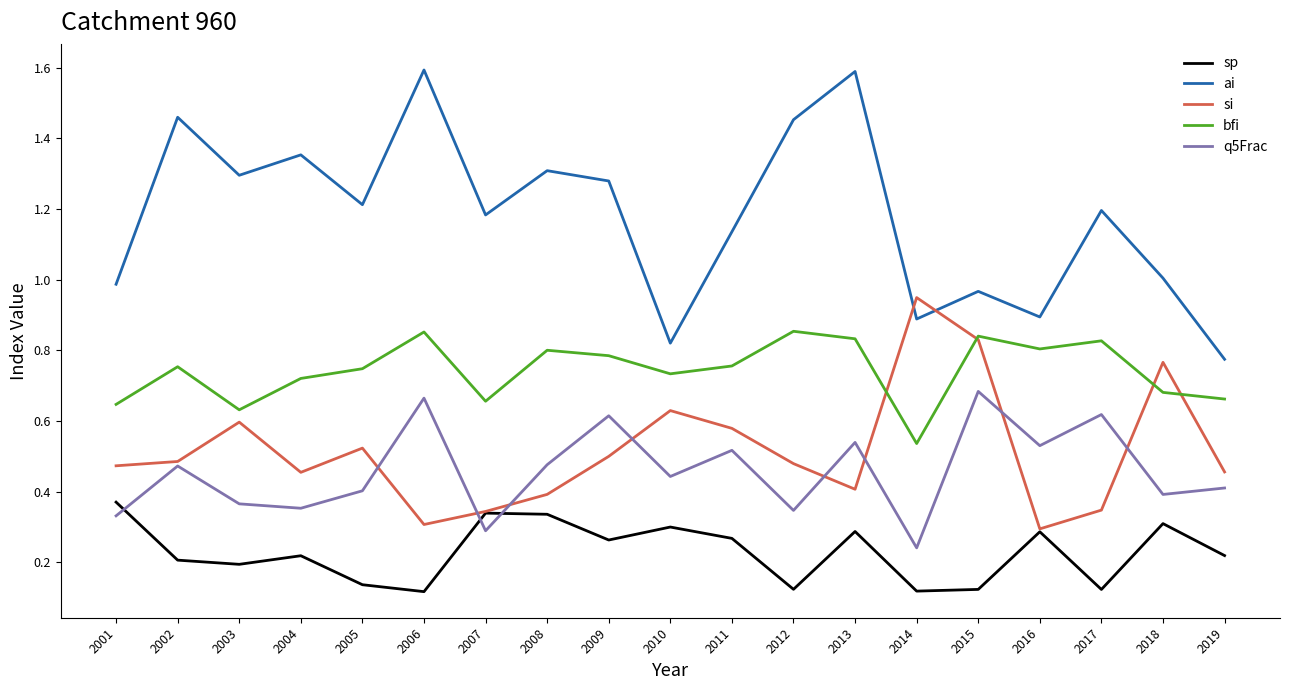

At which label does bfi reach its minimum?

2014